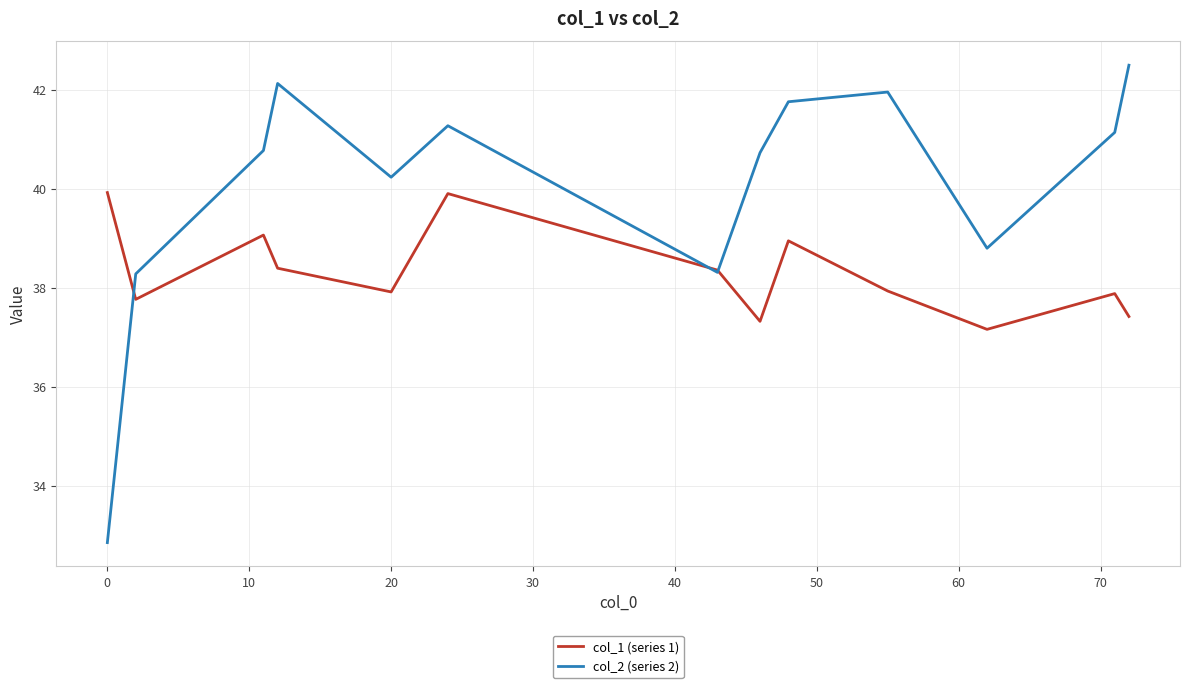

Reading left to right, list all the values displayed in this chart.

col_1 (series 1): 39.9	37.8	39.1	38.4	37.9	39.9	38.4	37.3	38.9	37.9	37.2	37.9	37.4
col_2 (series 2): 32.9	38.3	40.8	42.1	40.2	41.3	38.3	40.7	41.8	42.0	38.8	41.1	42.5